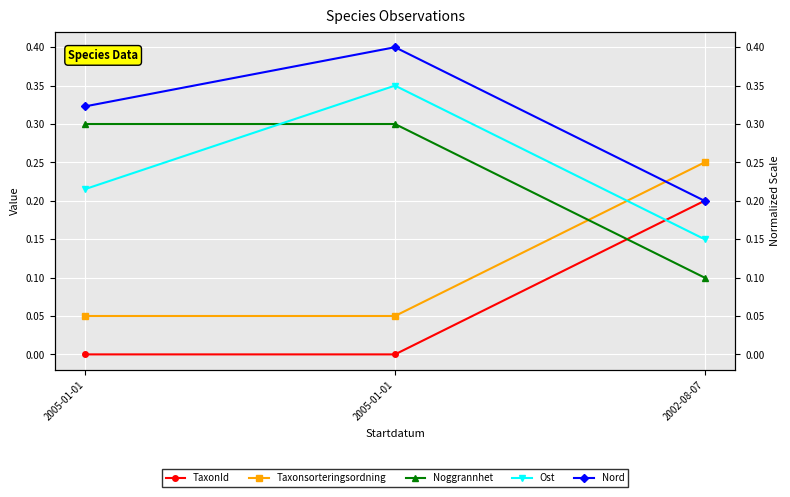

What is the maximum value shown in the chart?

0.4